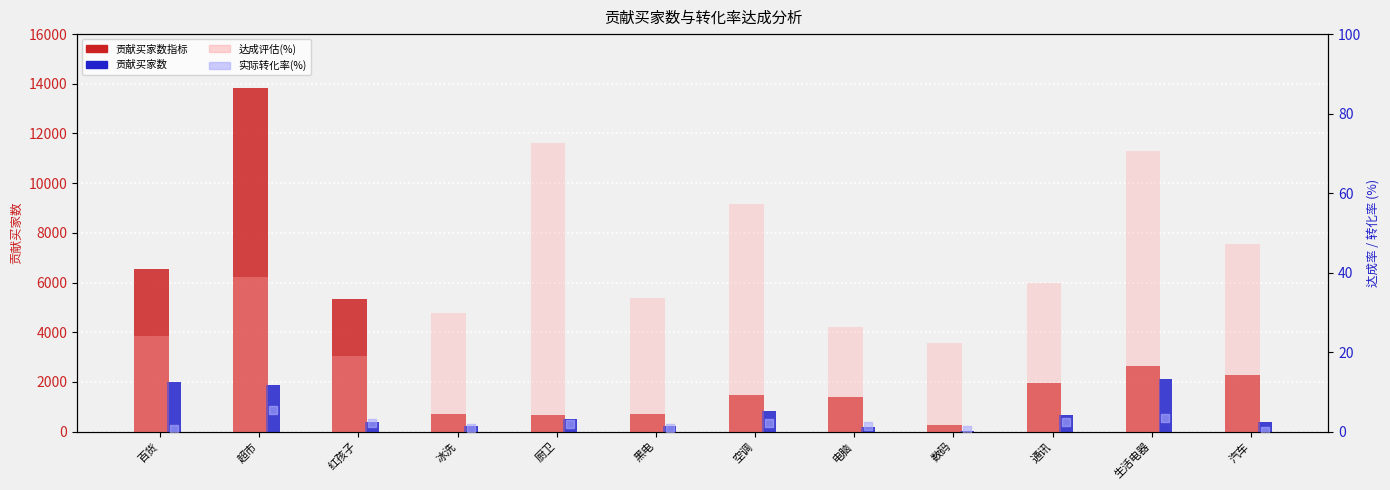

What are all the series names shown in the legend?

贡献买家数指标, 贡献买家数, 达成评估(%), 实际转化率(%)